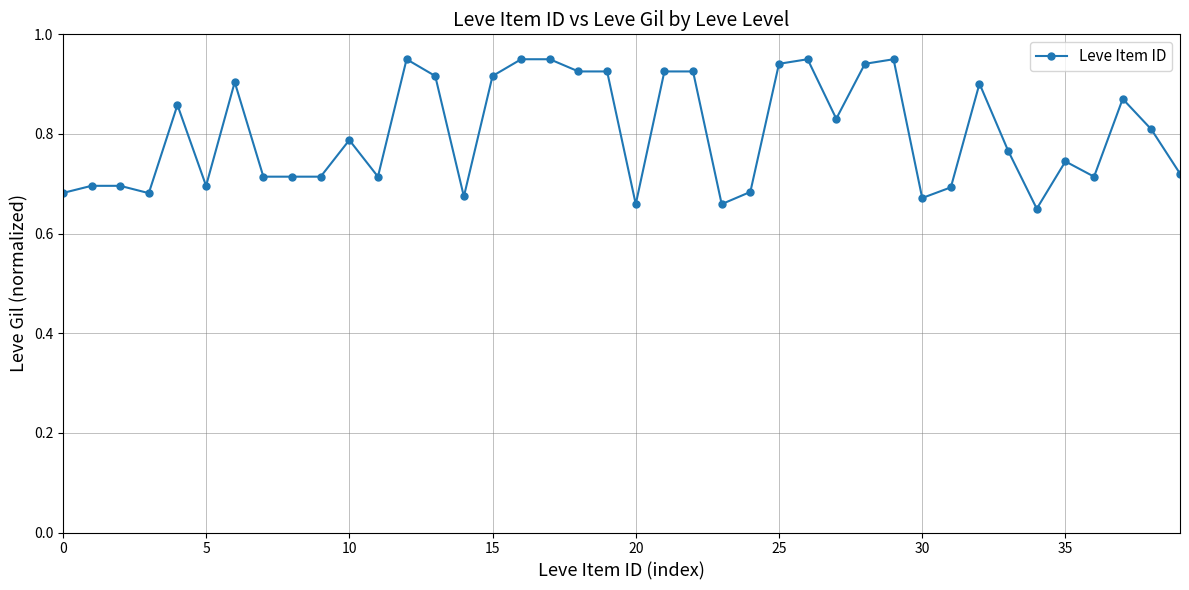

What is the difference between the second highest and second lowest values?

0.3